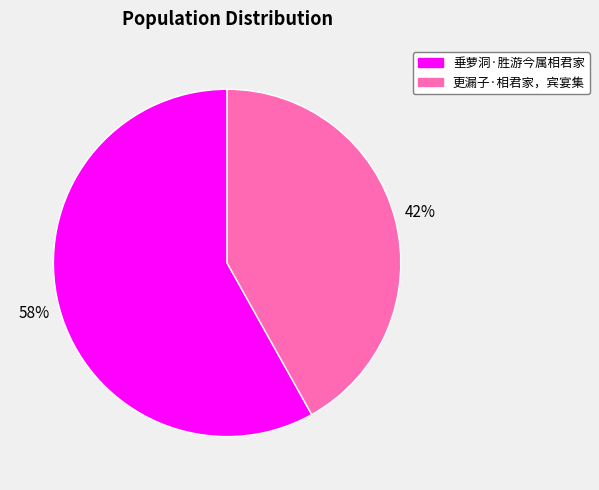

Rank the categories by value from highest to lowest.

垂萝洞·胜游今属相君家, 更漏子·相君家，宾宴集